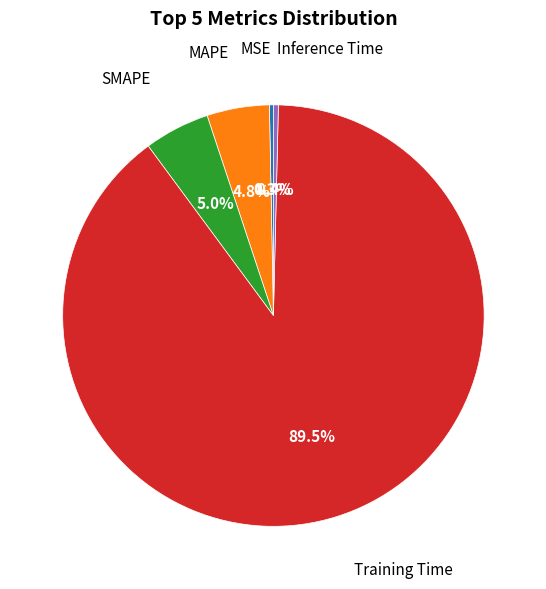

Is there a majority slice in this chart?

Yes